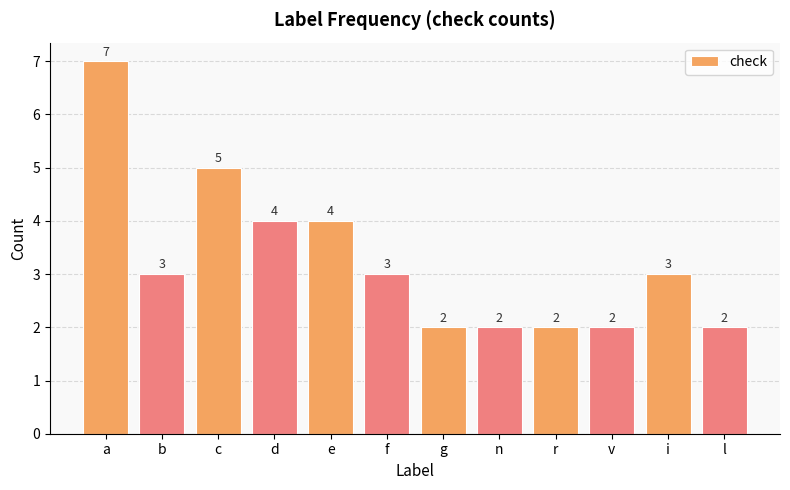

Does the chart contain any negative values?

No